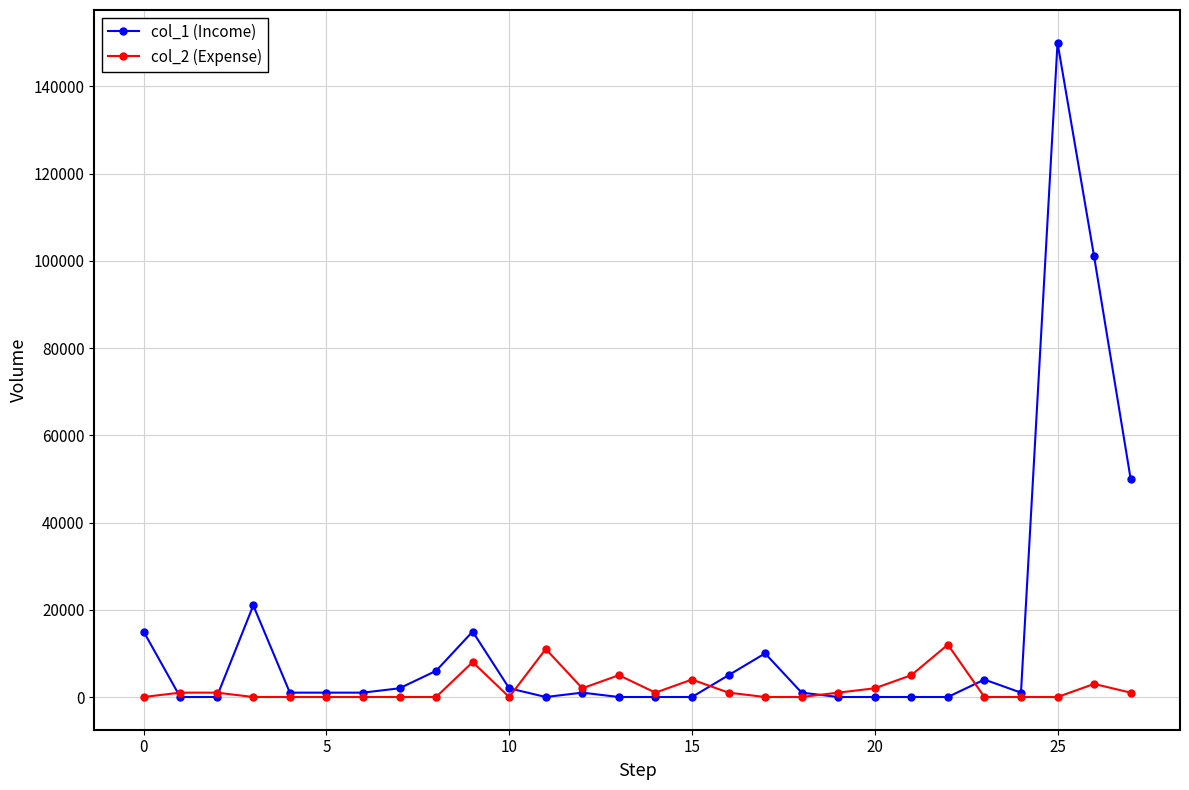

Rank the series by their average value, from highest to lowest.

col_1 (Income), col_2 (Expense)